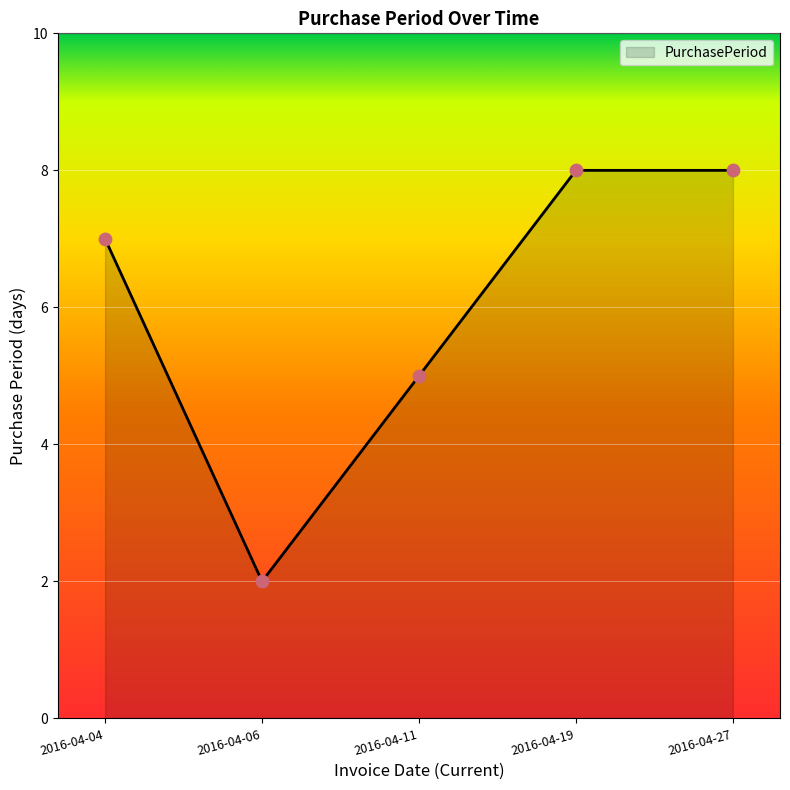

What is the change in value from 2016-04-11 to 2016-04-19?

+3